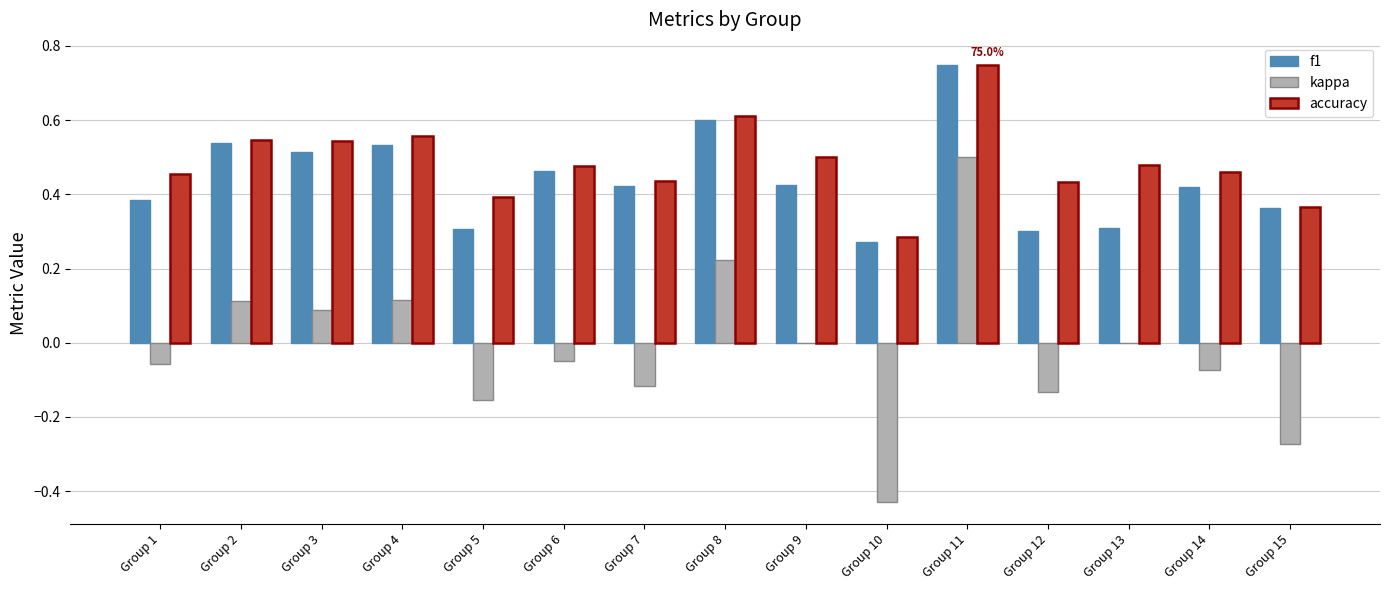

At which category is the sum across all series the highest?

Group 11